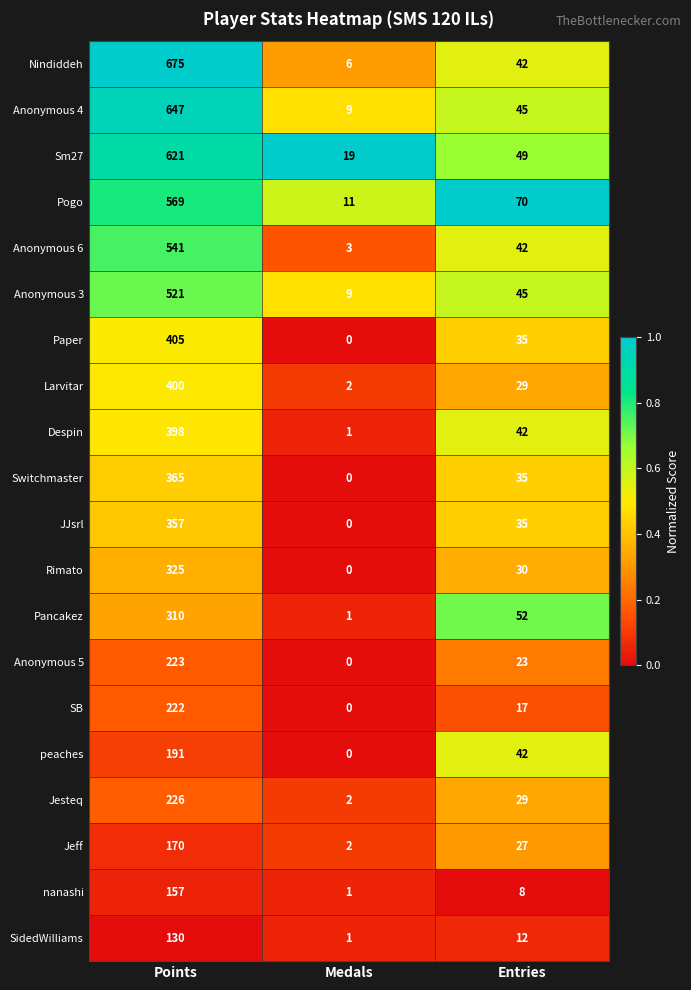

Rank the series at Points from highest to lowest value.

Nindiddeh, Anonymous 4, Sm27, Pogo, Anonymous 6, Anonymous 3, Paper, Larvitar, Despin, Switchmaster, JJsrl, Rimato, Pancakez, Jesteq, Anonymous 5, SB, peaches, Jeff, nanashi, SidedWilliams